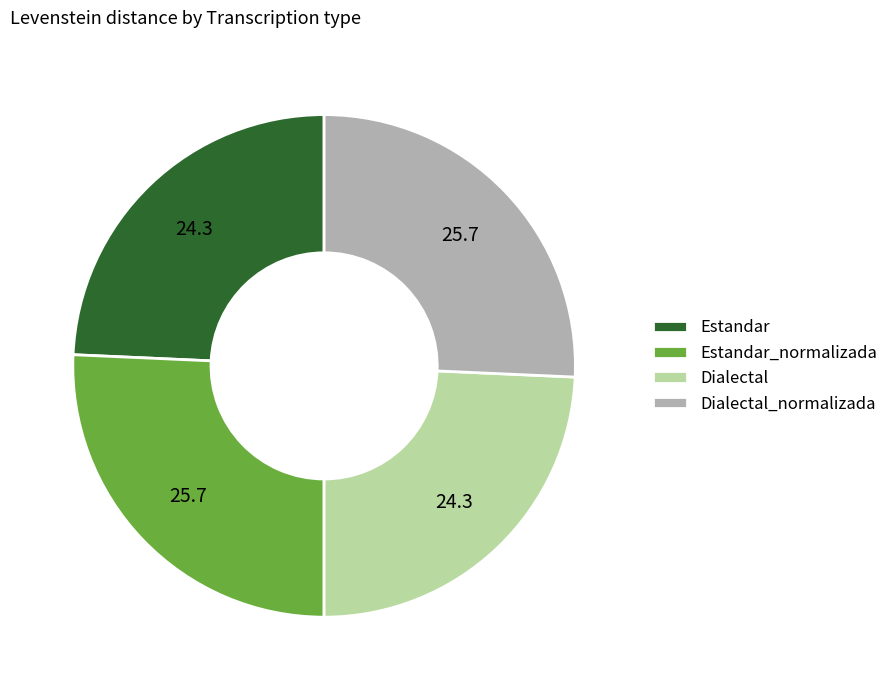

Which has a higher value, Dialectal or Estandar_normalizada?

Estandar_normalizada